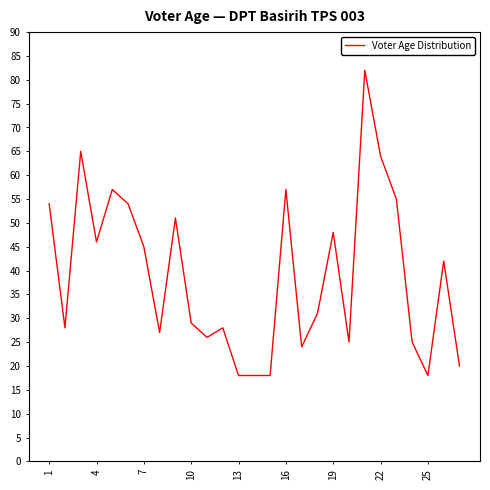

What is the difference between the maximum and minimum values?

64